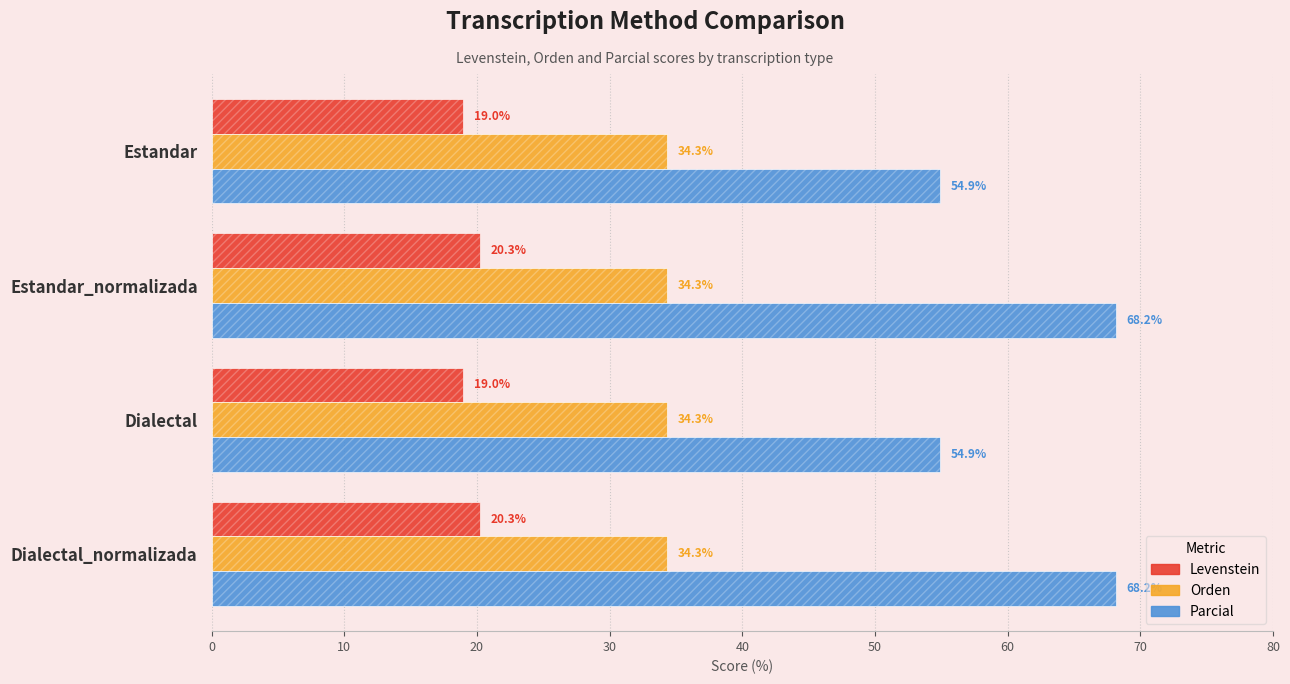

What are all the series names shown in the legend?

Levenstein, Orden, Parcial